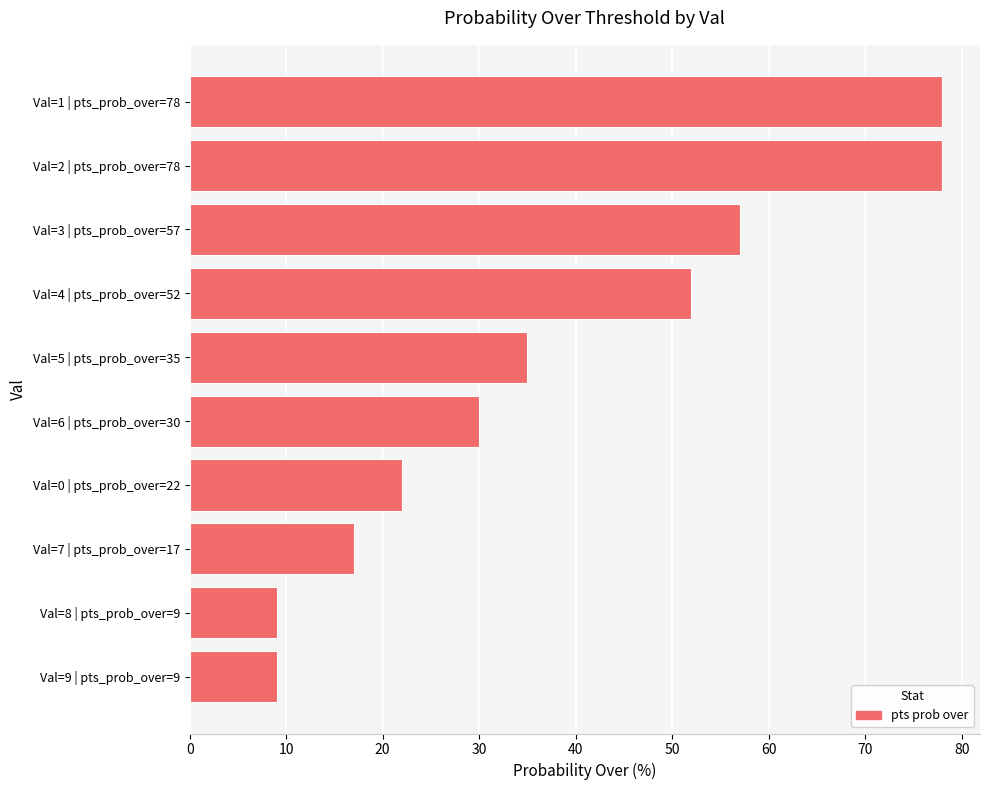

What is the label of the 10th bar from the top?

Val=9 | pts_prob_over=9